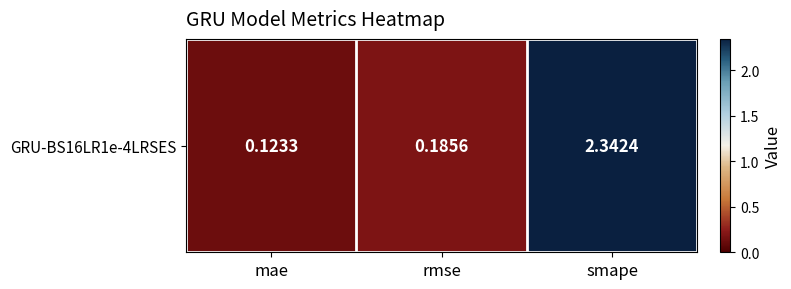

List the labels in order of value, smallest first.

mae, rmse, smape